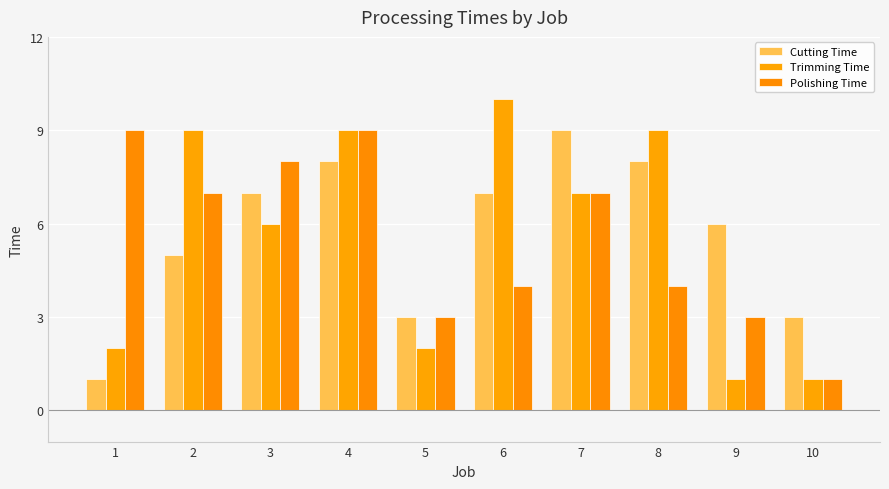

What is the spread (max minus min) of values at 2?

4